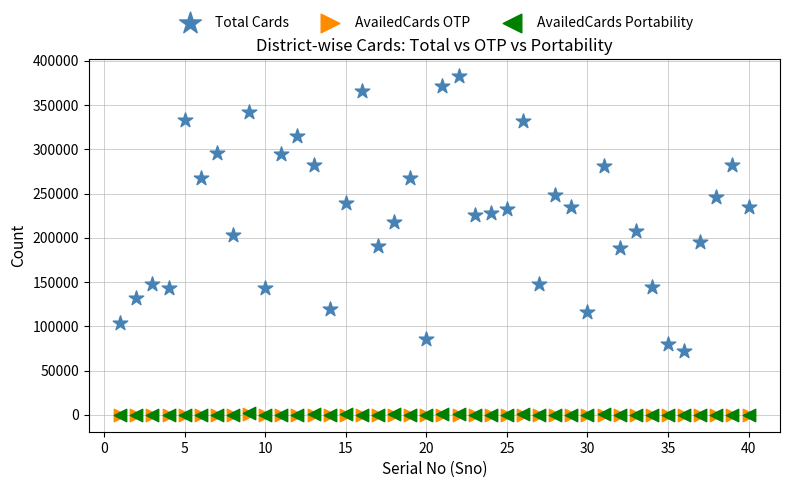

Which series contains the highest Y value?

Total Cards